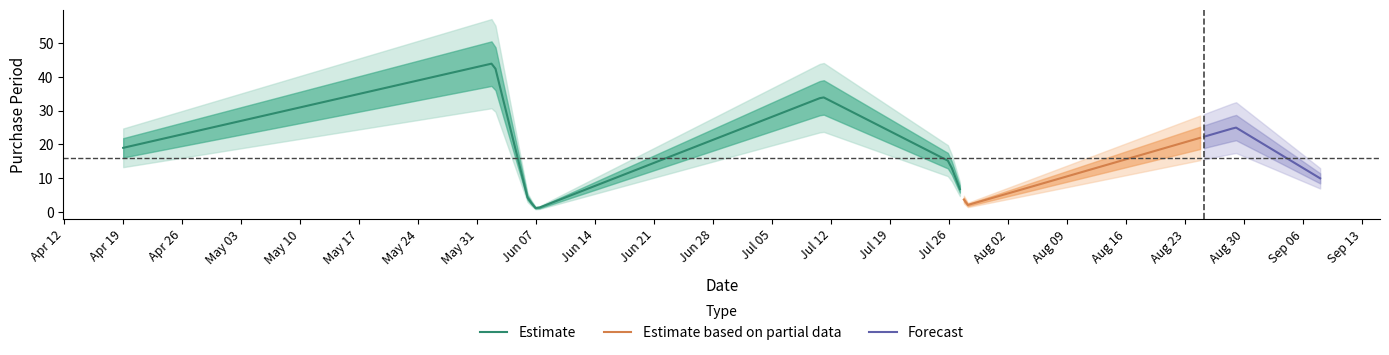

What is the difference between the maximum and second lowest values?

42